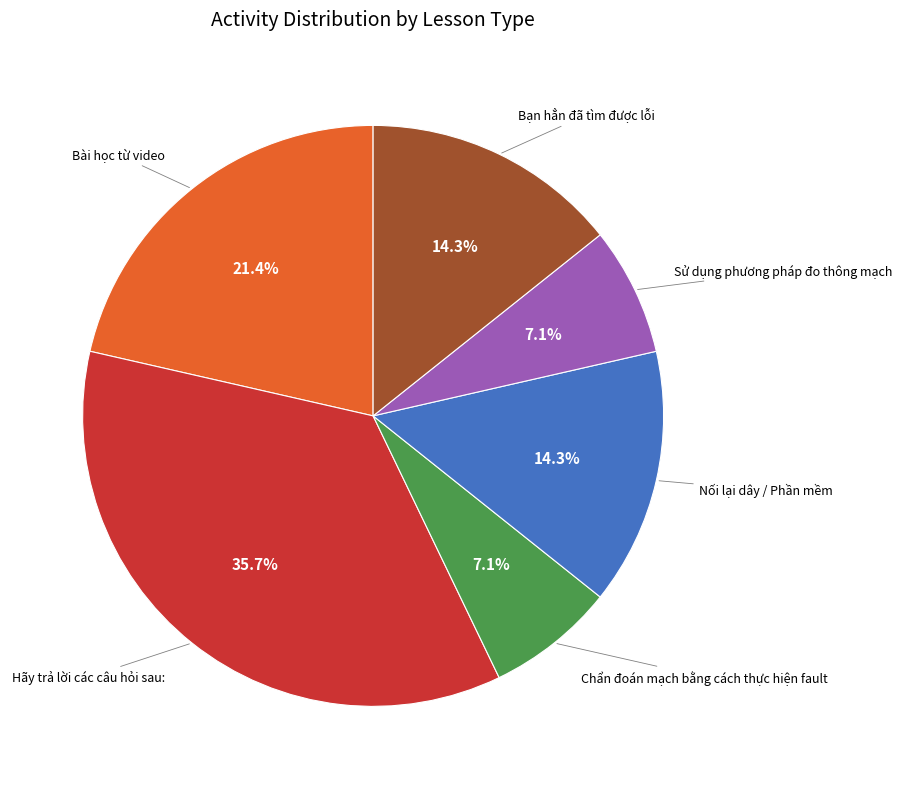

Is there any slice that represents more than half of the pie?

No